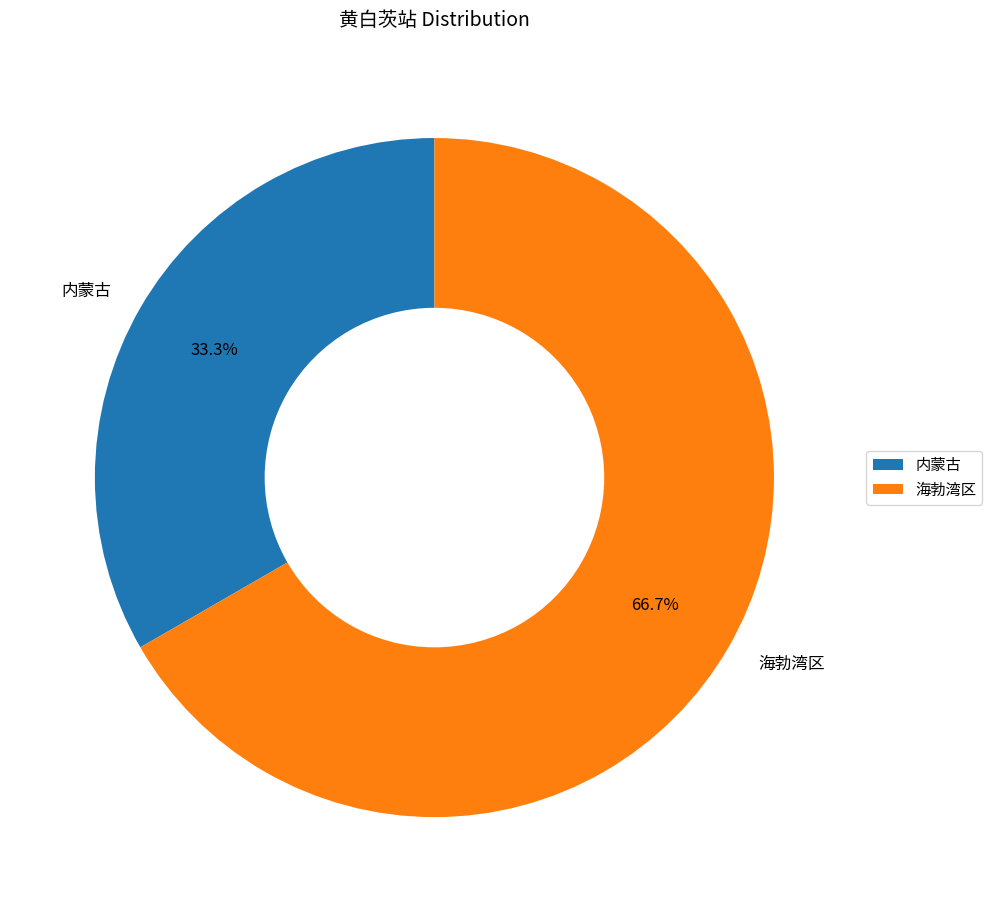

Between 海勃湾区 and 内蒙古, which is larger?

海勃湾区